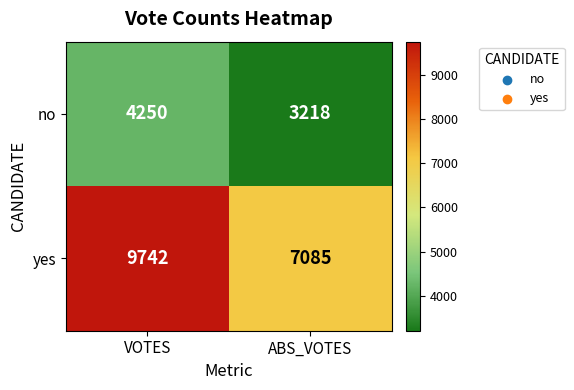

Which series has the largest total across all categories?

yes